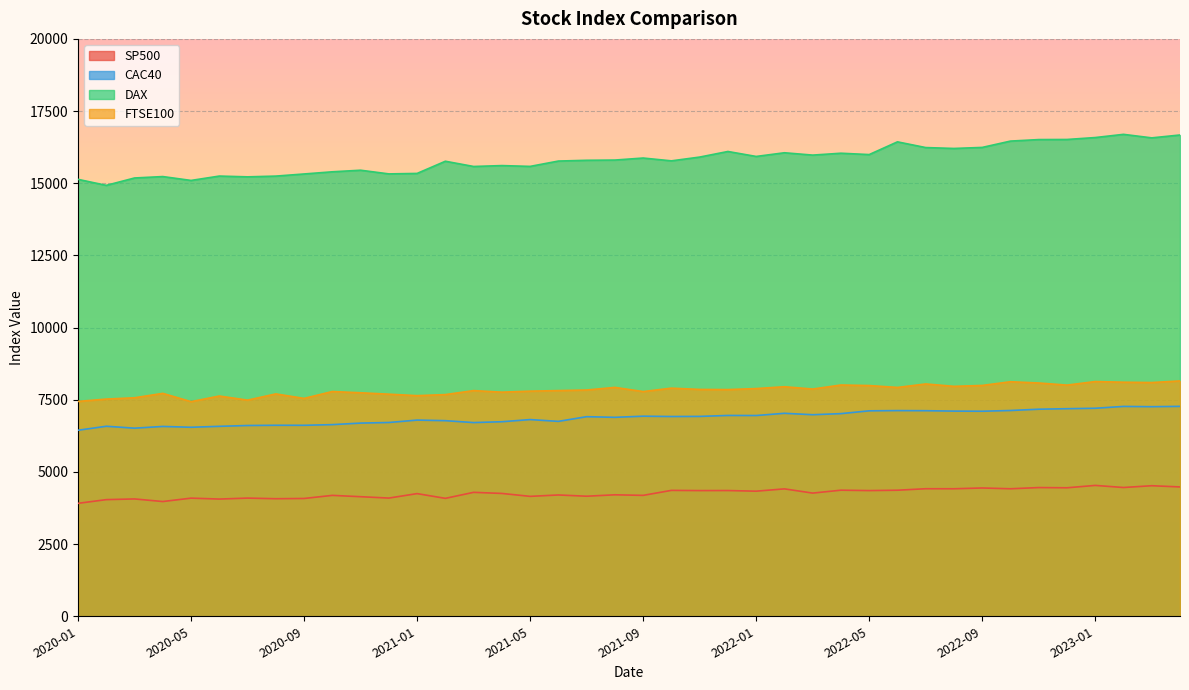

List the series in order of their peak value, highest first.

DAX, FTSE100, CAC40, SP500